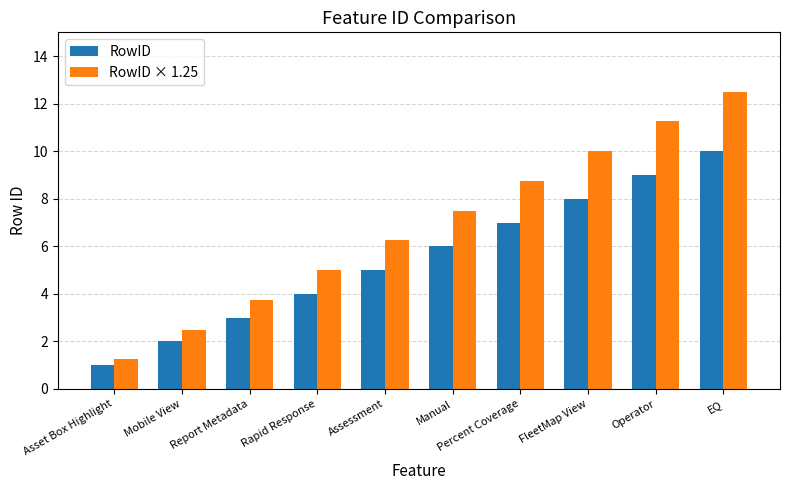

What is the highest value of the RowID series?

10.0